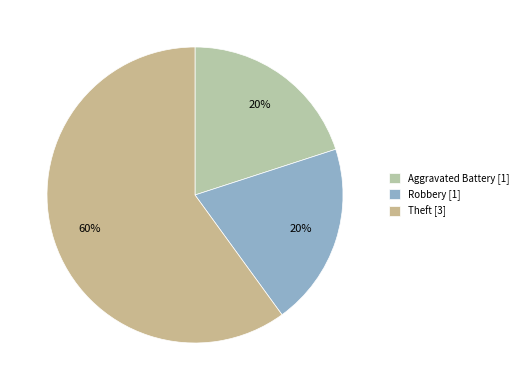

Which slice is the largest?

Theft [3]